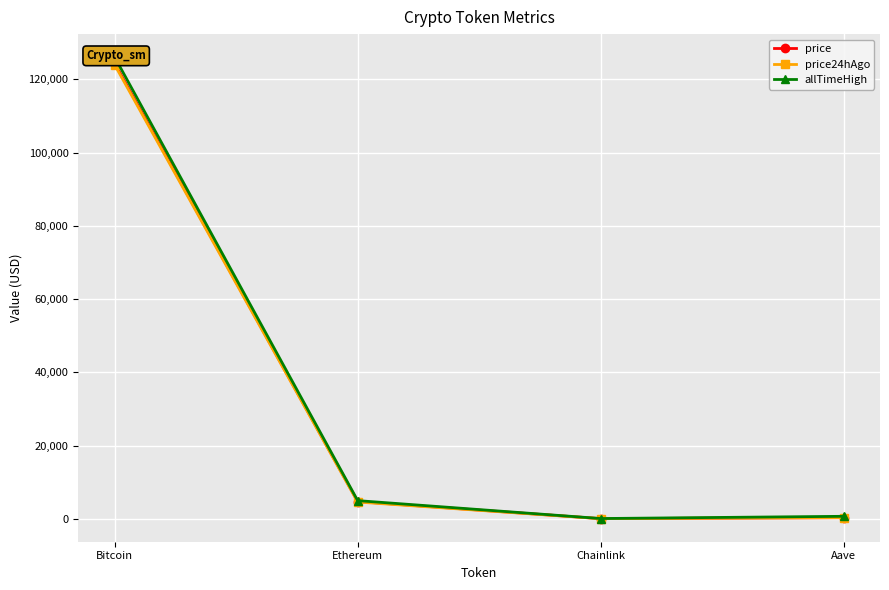

What is the difference between the second highest and second lowest values in the price series?

4401.3